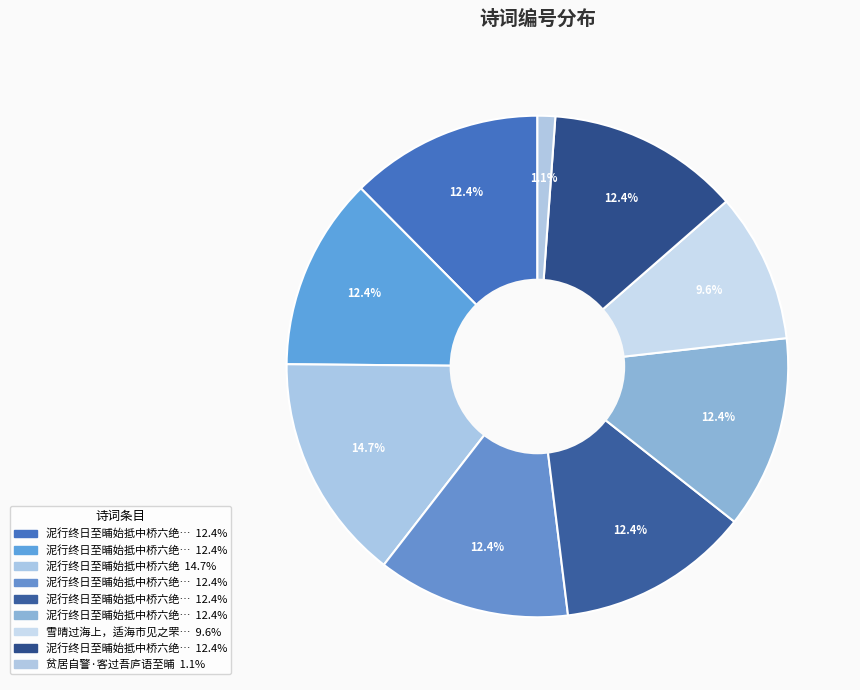

Is there a majority slice in this chart?

No